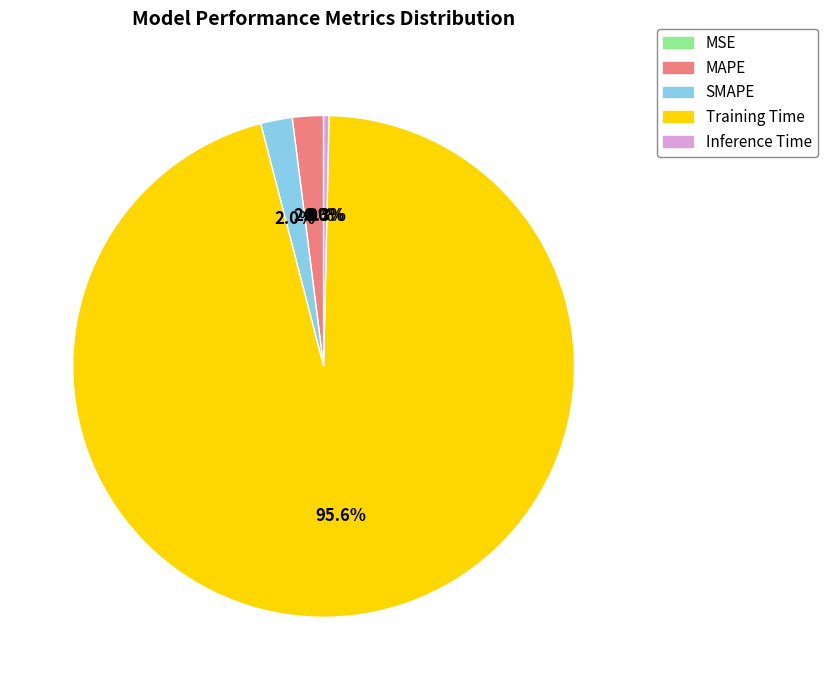

To the nearest percent, what portion does Training Time represent?

96%